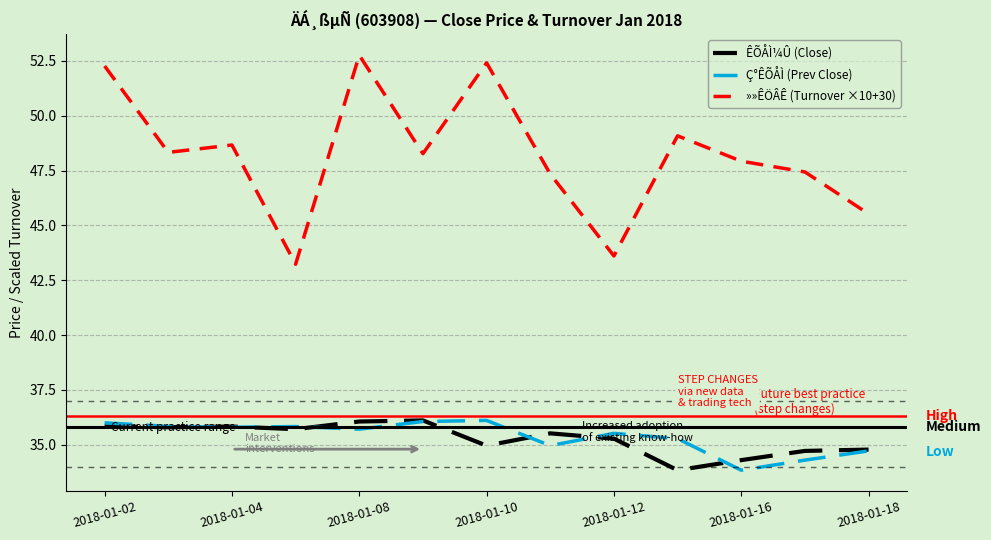

True or false: Ç°ÊÕÅÌ (Prev Close) and »»ÊÖÂÊ (Turnover ×10+30) cross at least once.

False